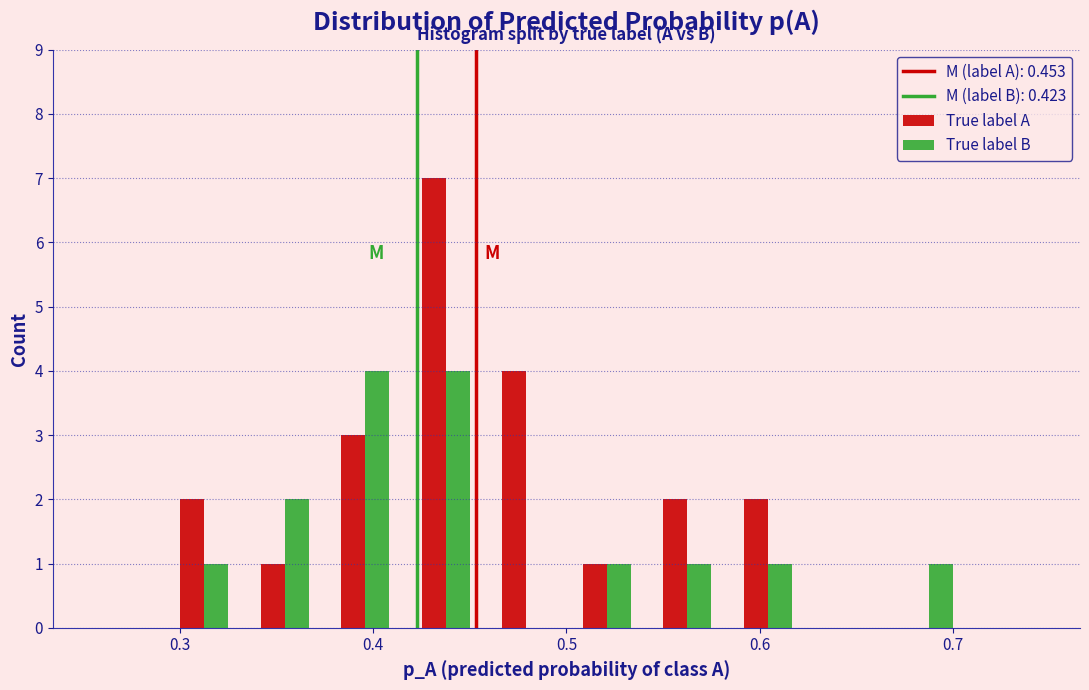

What is the height of the True label B bar covering 0.67 to 0.71 on the x-axis? Neither the bar edges nor the heights are printed on the chart, so give them approximately, as read against the axes.

1